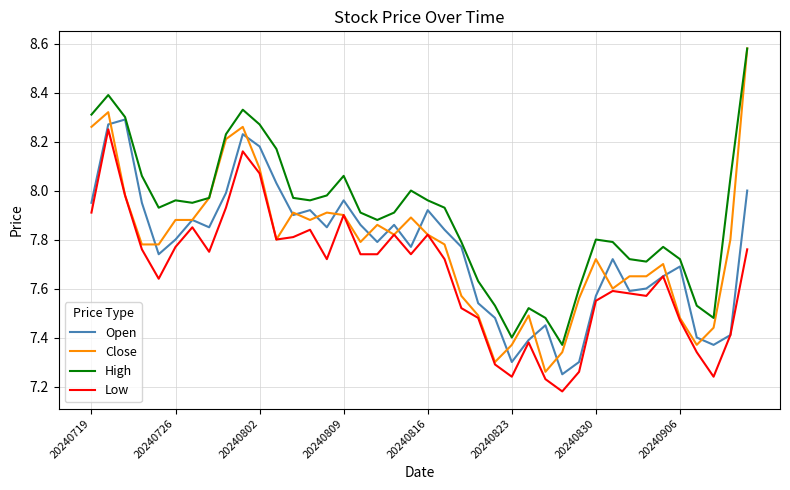

Which series has the largest total across all categories?

High